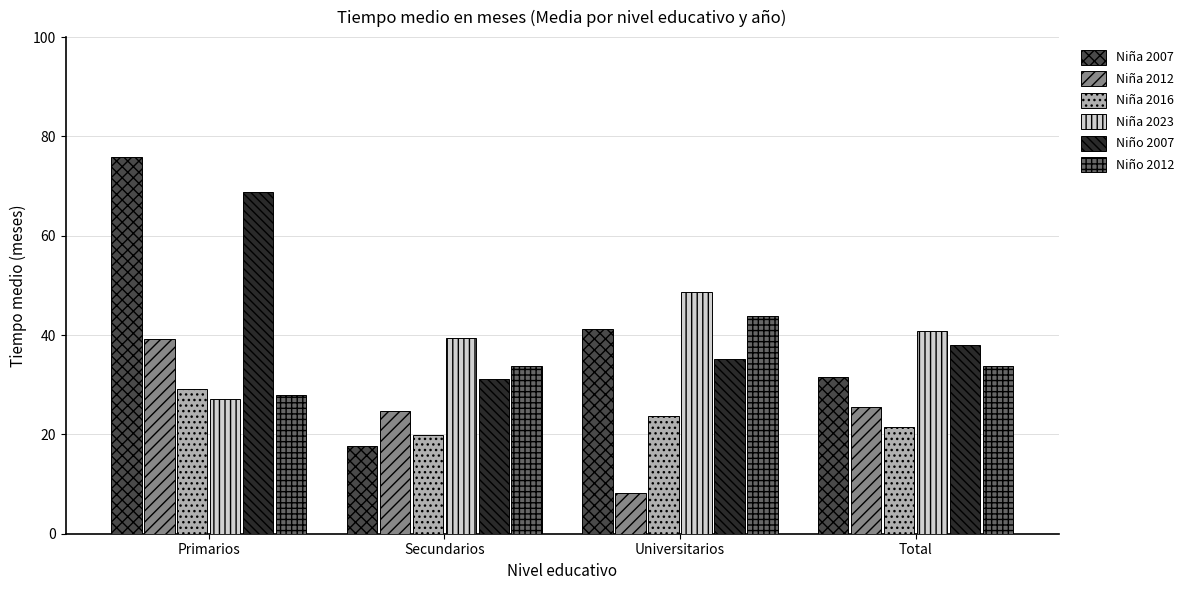

The Niño 2012 series shows 44.1 at Total. True or false?

False